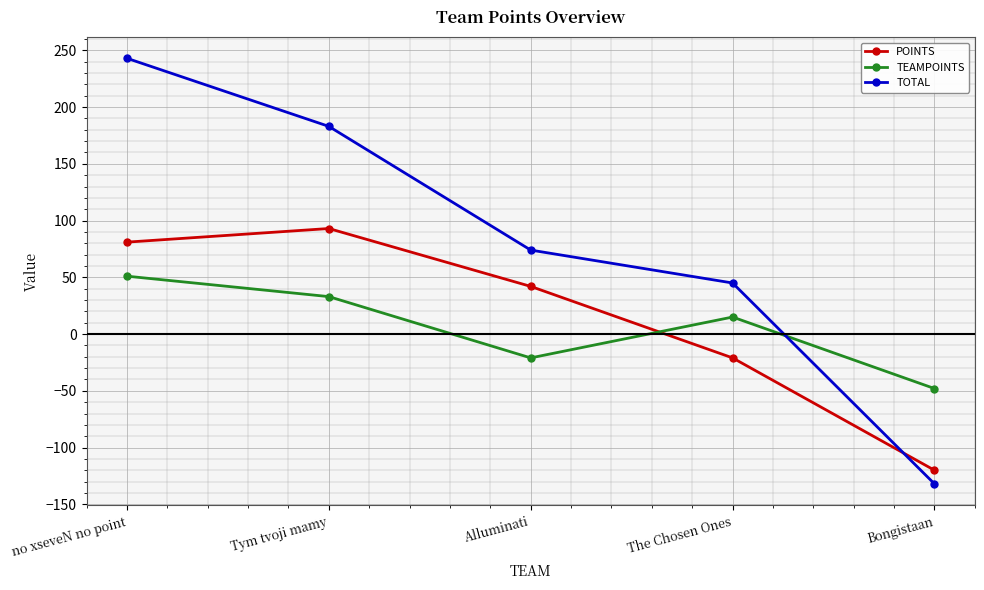

Reading left to right, transcribe all the data shown in this chart.

POINTS: no xseveN no point=81	Tym tvoji mamy=93	Alluminati=42	The Chosen Ones=-21	Bongistaan=-120
TEAMPOINTS: no xseveN no point=51	Tym tvoji mamy=33	Alluminati=-21	The Chosen Ones=15	Bongistaan=-48
TOTAL: no xseveN no point=243	Tym tvoji mamy=183	Alluminati=74	The Chosen Ones=45	Bongistaan=-132